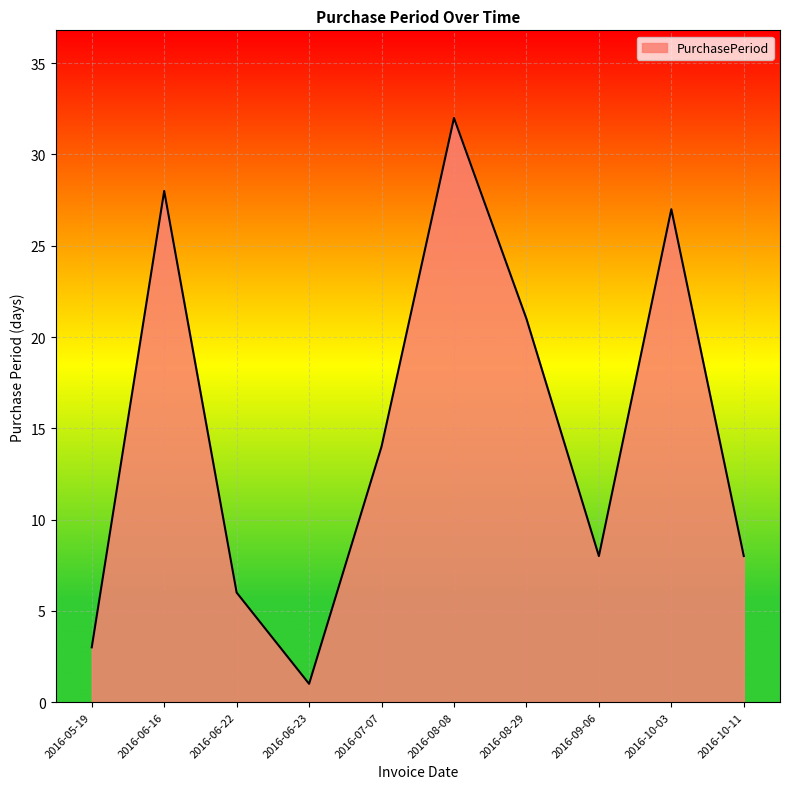

Reading left to right, what are all the values shown in this chart?

3	28	6	1	14	32	21	8	27	8